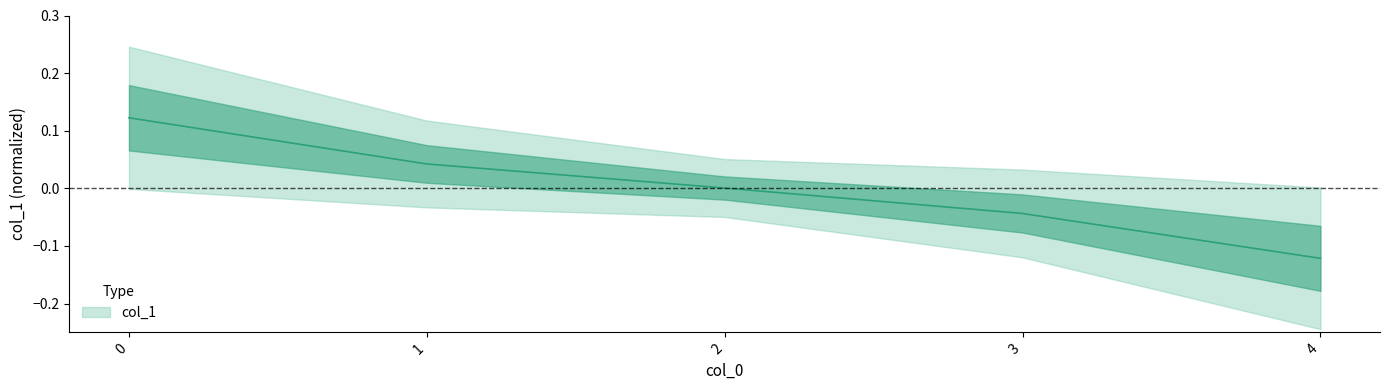

True or false: there are more than 2 points higher than both neighbors.

False